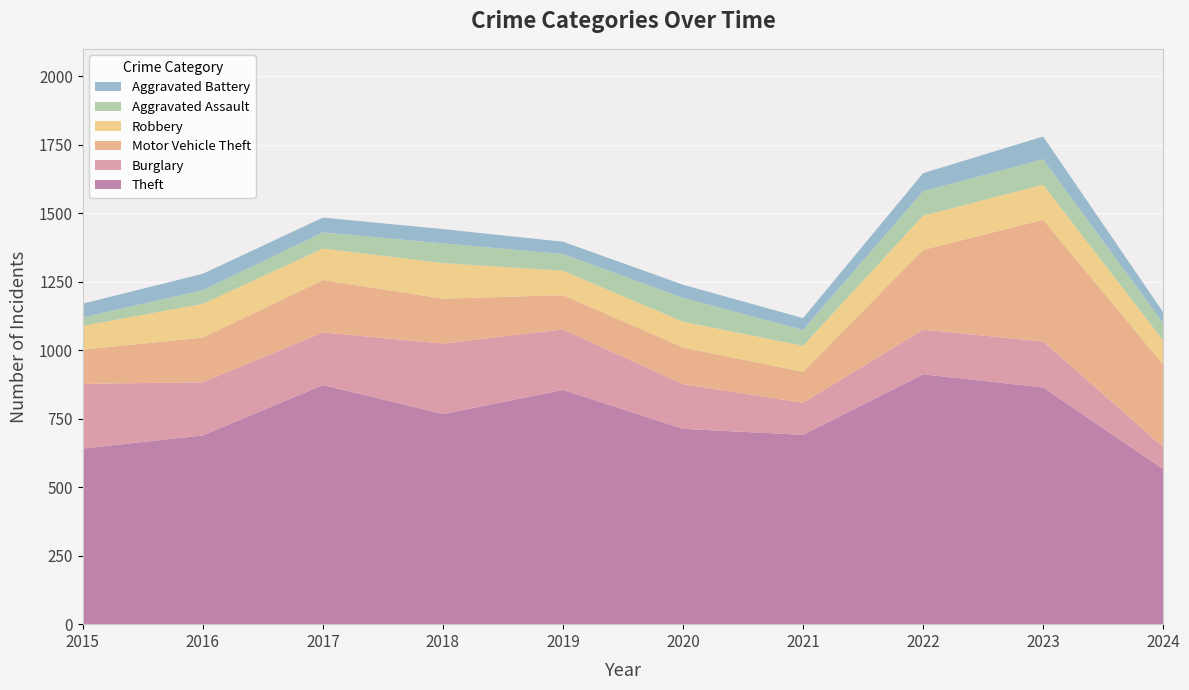

Reading right to left, extract all data points from this chart.

Theft: 2024=566	2023=864	2022=912	2021=691	2020=713	2019=855	2018=767	2017=873	2016=689	2015=641
Burglary: 2024=81	2023=168	2022=163	2021=117	2020=163	2019=221	2018=257	2017=192	2016=194	2015=236
Motor Vehicle Theft: 2024=301	2023=444	2022=291	2021=113	2020=134	2019=125	2018=164	2017=191	2016=163	2015=125
Robbery: 2024=88	2023=128	2022=125	2021=95	2020=94	2019=89	2018=130	2017=115	2016=123	2015=87
Aggravated Assault: 2024=63	2023=93	2022=89	2021=58	2020=87	2019=61	2018=72	2017=59	2016=50	2015=31
Aggravated Battery: 2024=40	2023=83	2022=66	2021=43	2020=48	2019=45	2018=52	2017=54	2016=60	2015=50